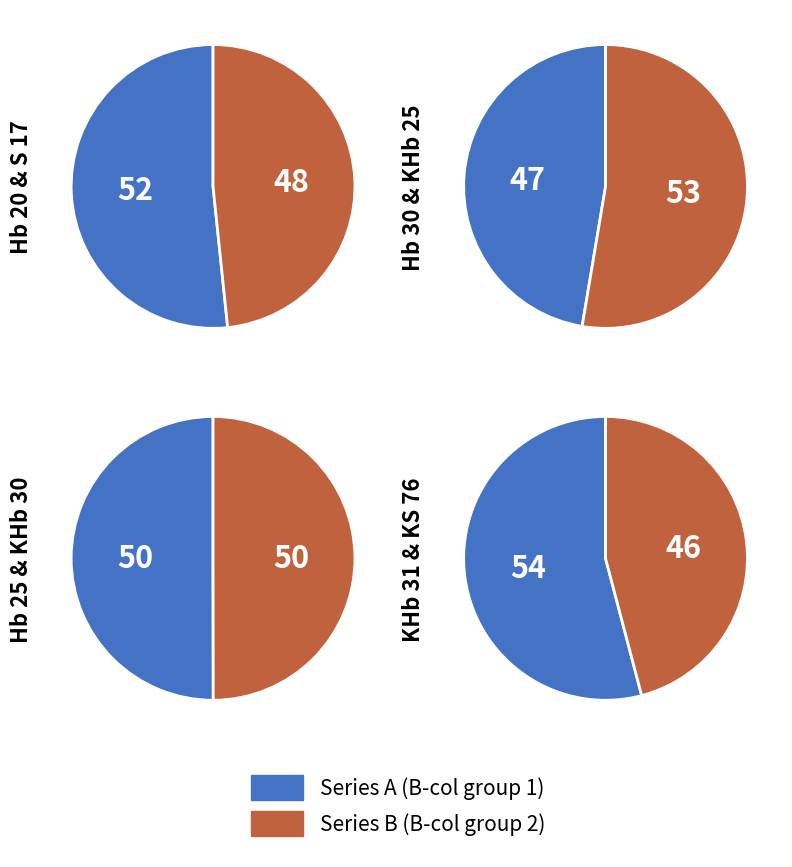

Count the number of slices in the pie.

8